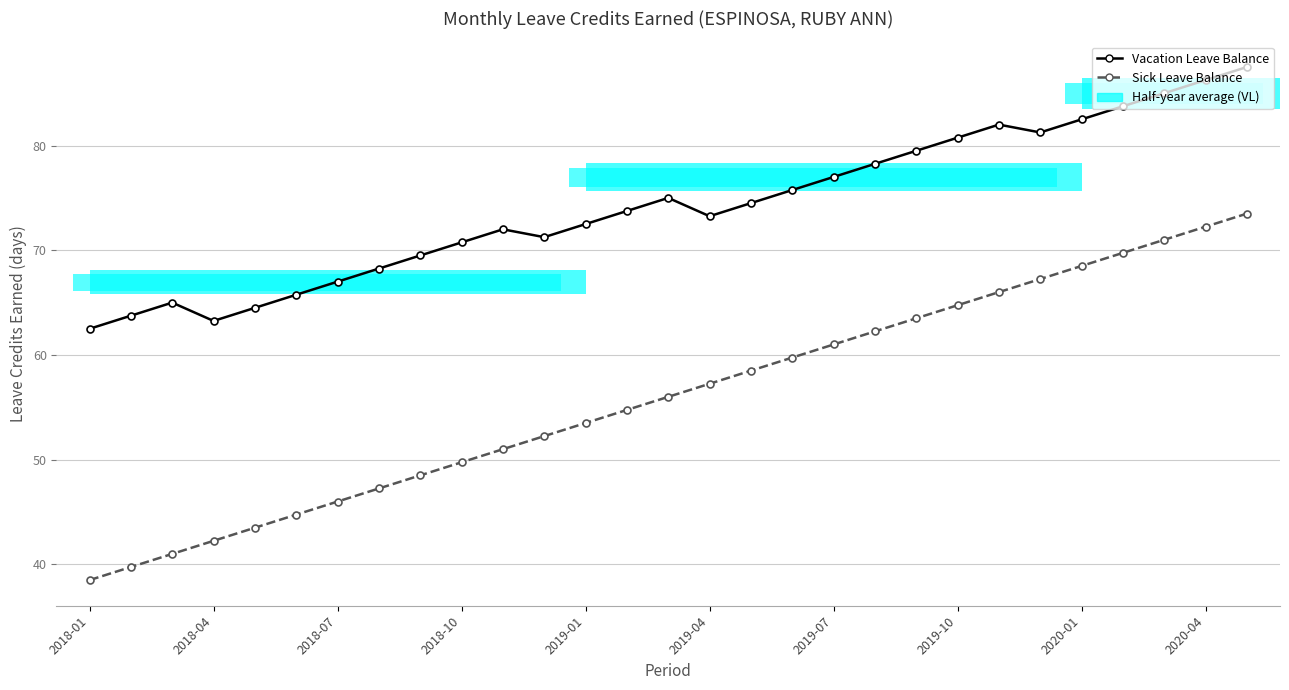

Which series has the widest spread of values?

Sick Leave Balance